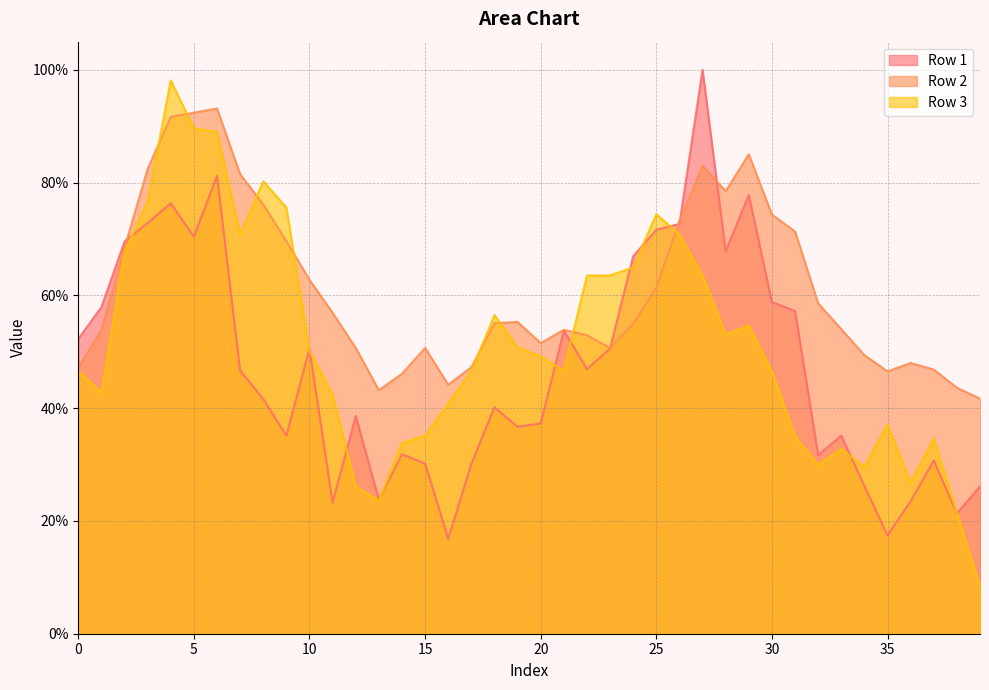

Which series has the widest spread of values?

Row 3